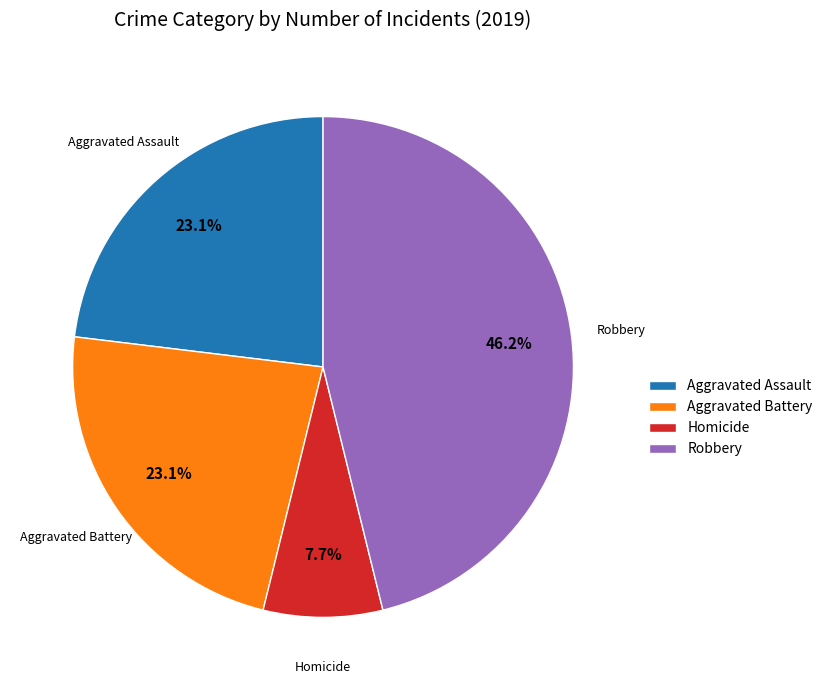

Which slice is the largest?

Robbery